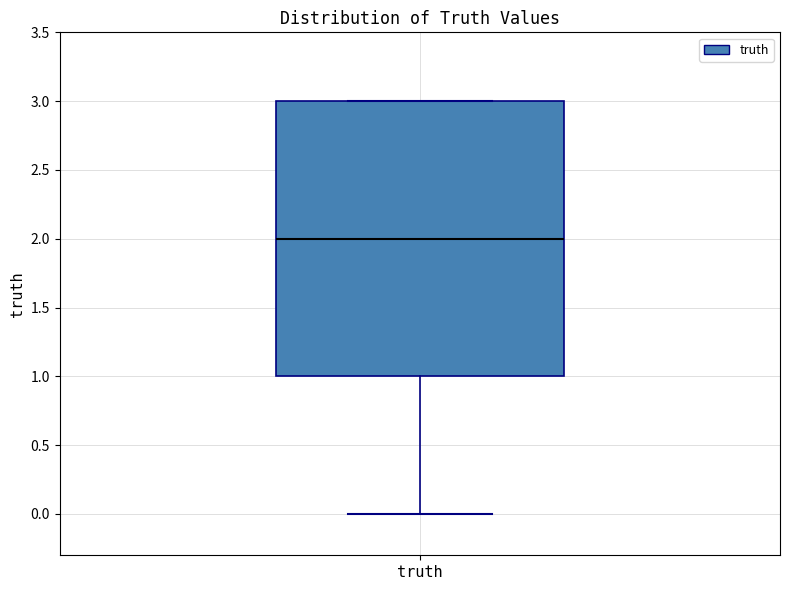

Read this box plot against the y-axis: the position of the median line, the range covered by the box, and the ends of both whiskers. The values are not printed on the chart, so give them approximately, as read against the axis.

median 2, box 1 to 3, whiskers 0 to 3